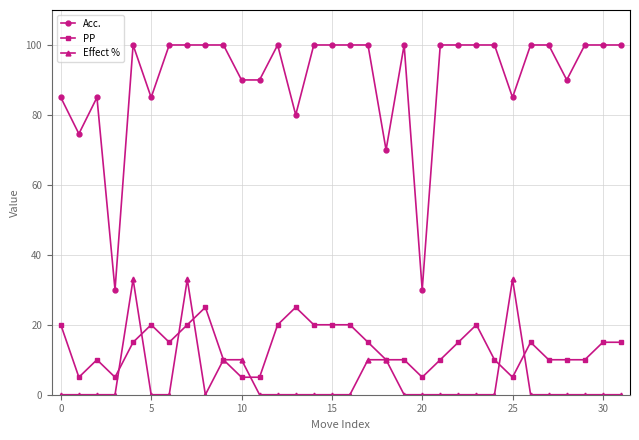

What is the maximum value for Effect %?

33.0